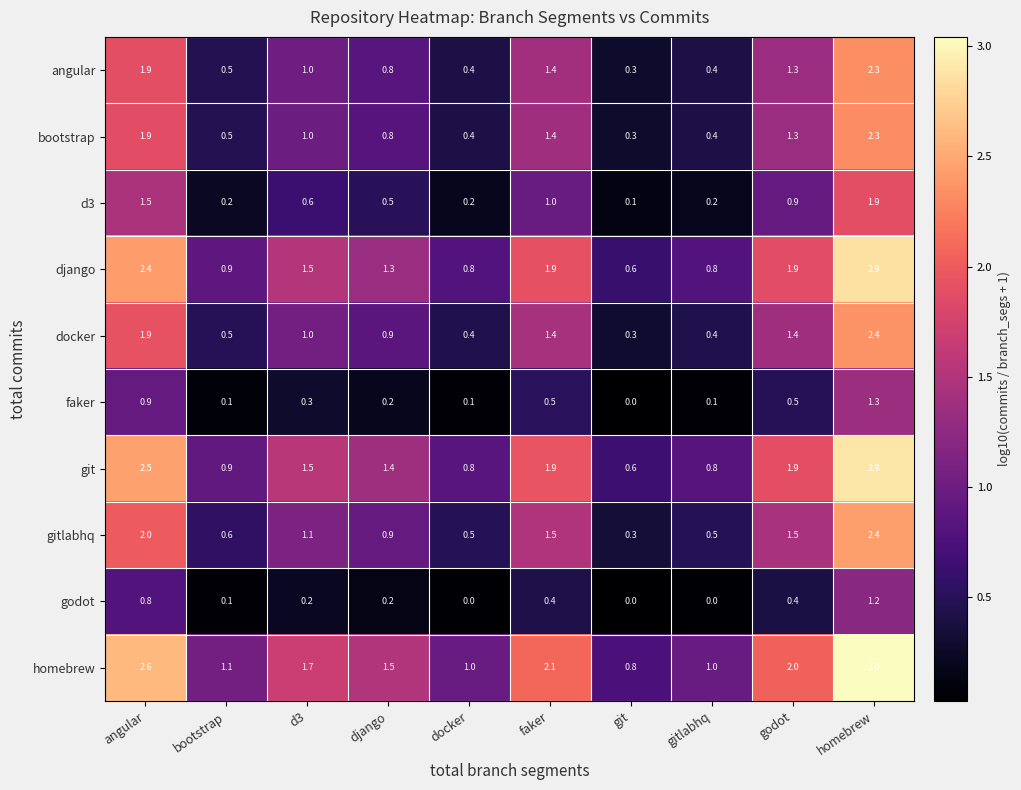

True or false: gitlabhq has a value of 3.3 at homebrew.

False